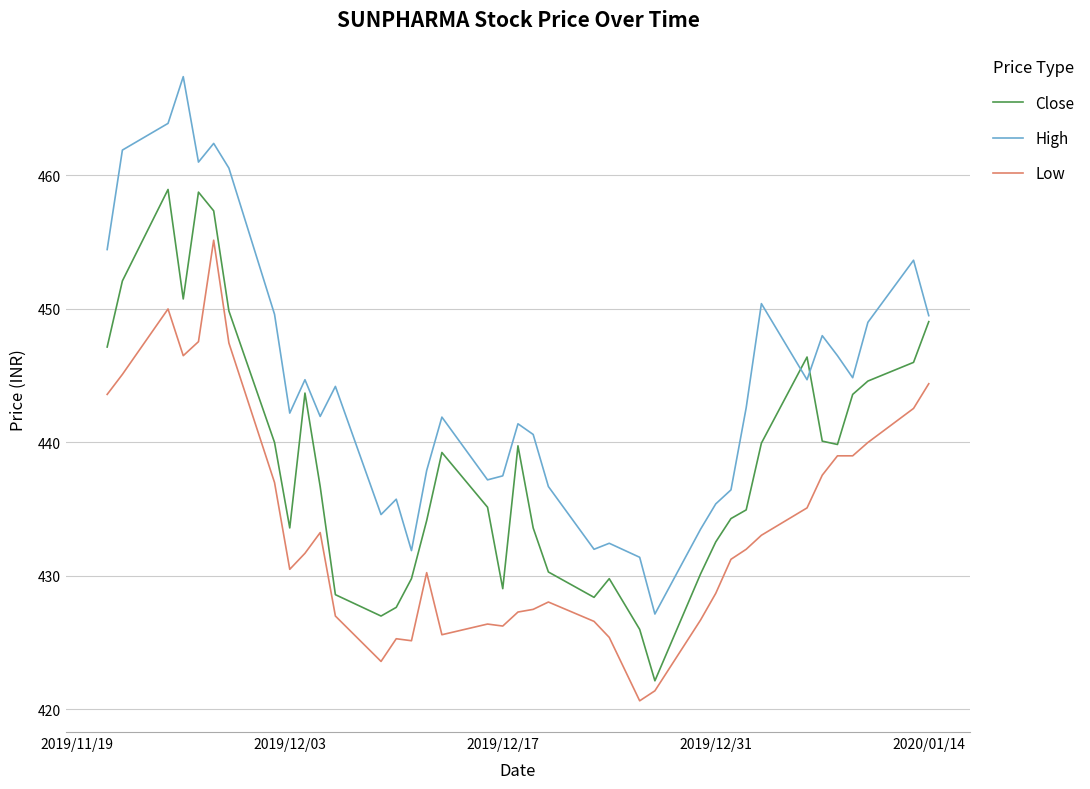

Which series has the largest range (max minus min)?

High